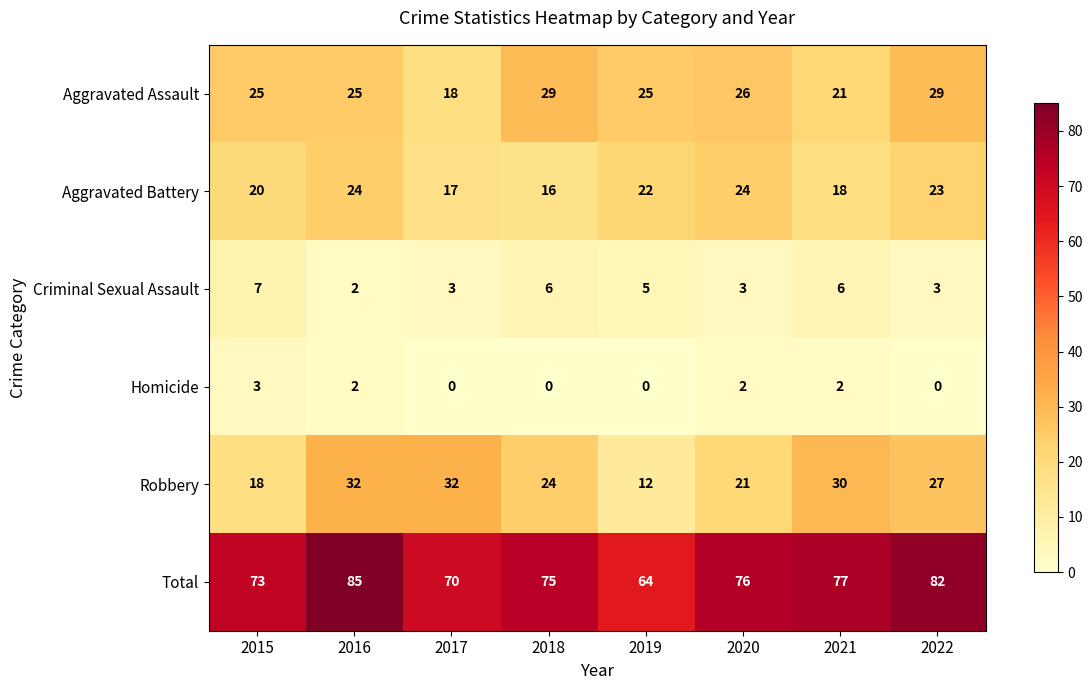

Which series has the largest total across all categories?

Total